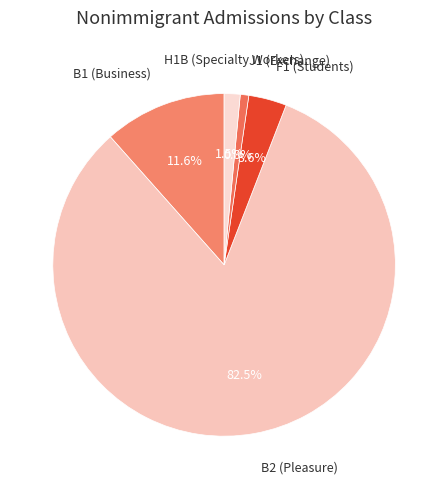

Is there a majority slice in this chart?

Yes